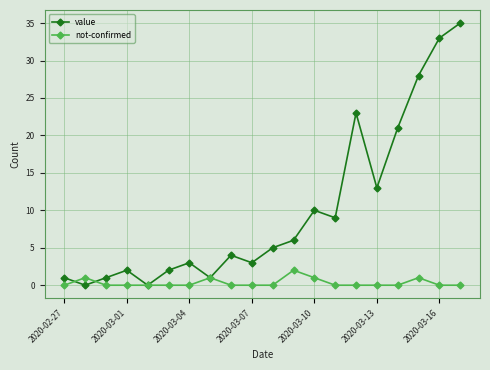

Which series has the largest total across all categories?

value